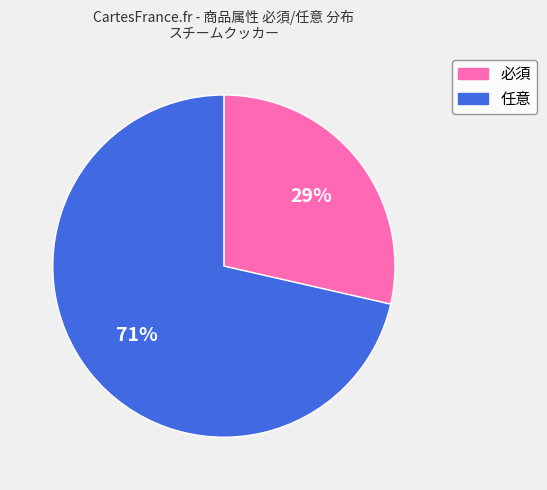

Rank the categories by value from lowest to highest.

必須, 任意